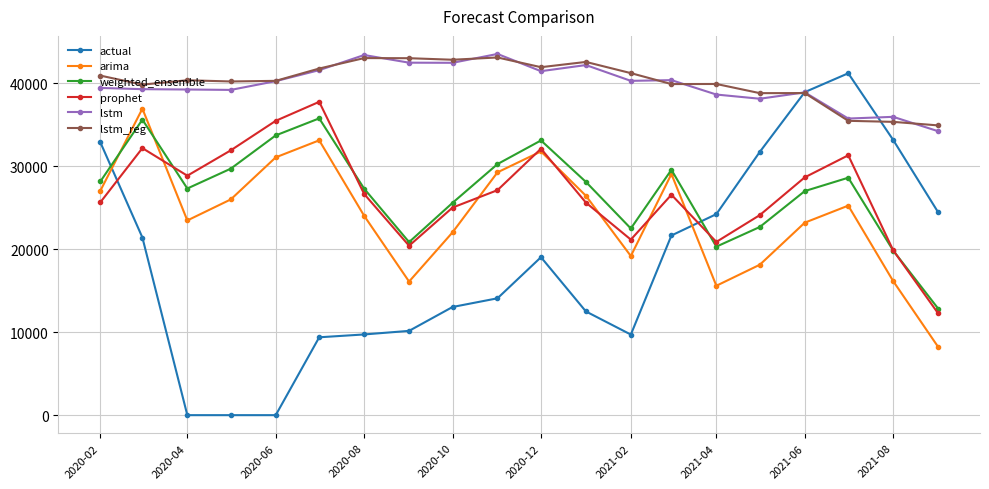

What is the average value of the weighted_ensemble series?

26926.1